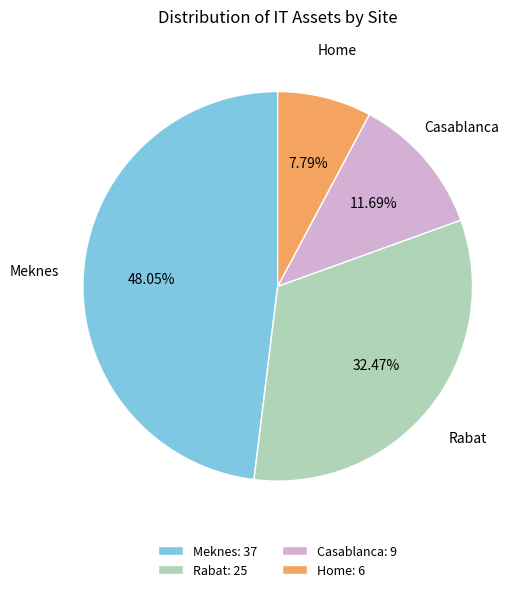

To the nearest percent, what is the difference between the Rabat and Home slice percentages?

25%